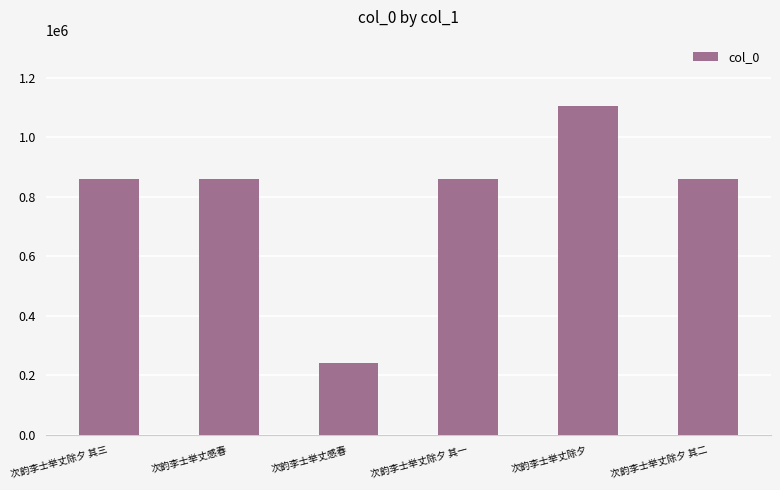

What is the maximum value shown in the chart?

1106351